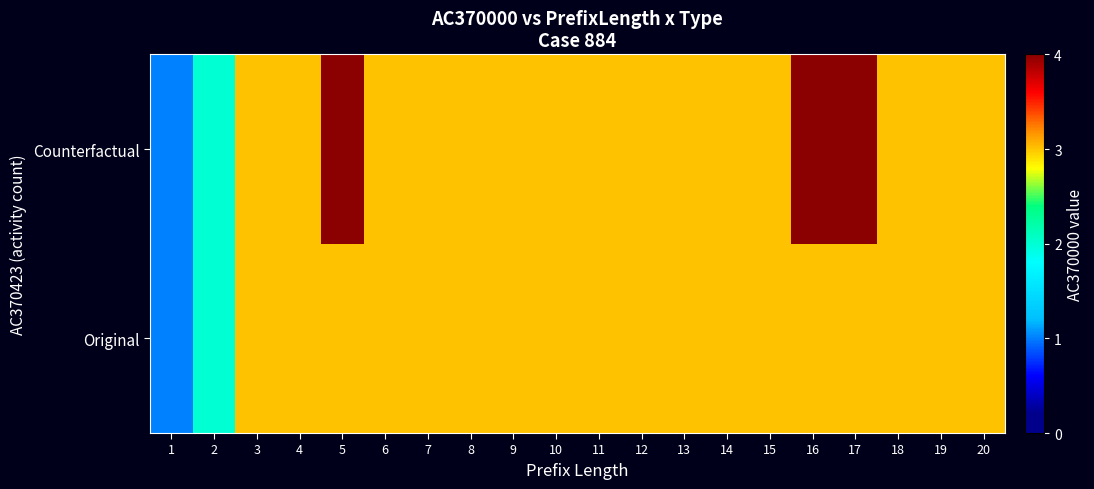

Reading right to left, what are all the values shown in this chart?

Original: 20=3	19=3	18=3	17=3	16=3	15=3	14=3	13=3	12=3	11=3	10=3	9=3	8=3	7=3	6=3	5=3	4=3	3=3	2=2	1=1
Counterfactual: 20=3	19=3	18=3	17=4	16=4	15=3	14=3	13=3	12=3	11=3	10=3	9=3	8=3	7=3	6=3	5=4	4=3	3=3	2=2	1=1